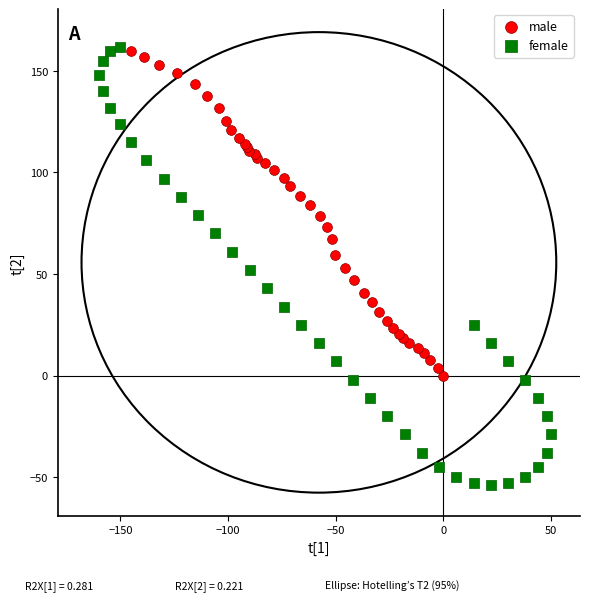

Which series has the largest Y range (max minus min)?

female